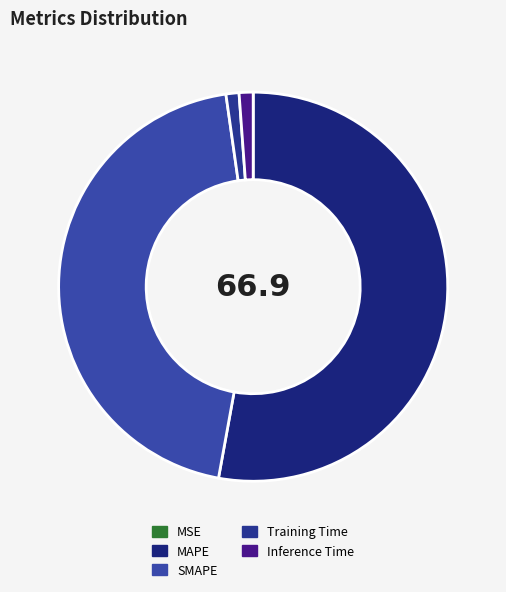

To the nearest percent, what percentage of the pie is Training Time?

1%